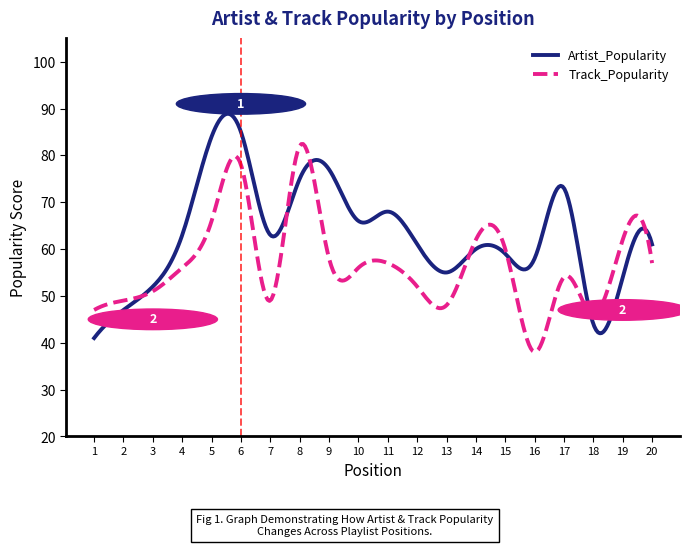

In Track_Popularity, how many points are higher than both neighbors (excluding endpoints)?

6